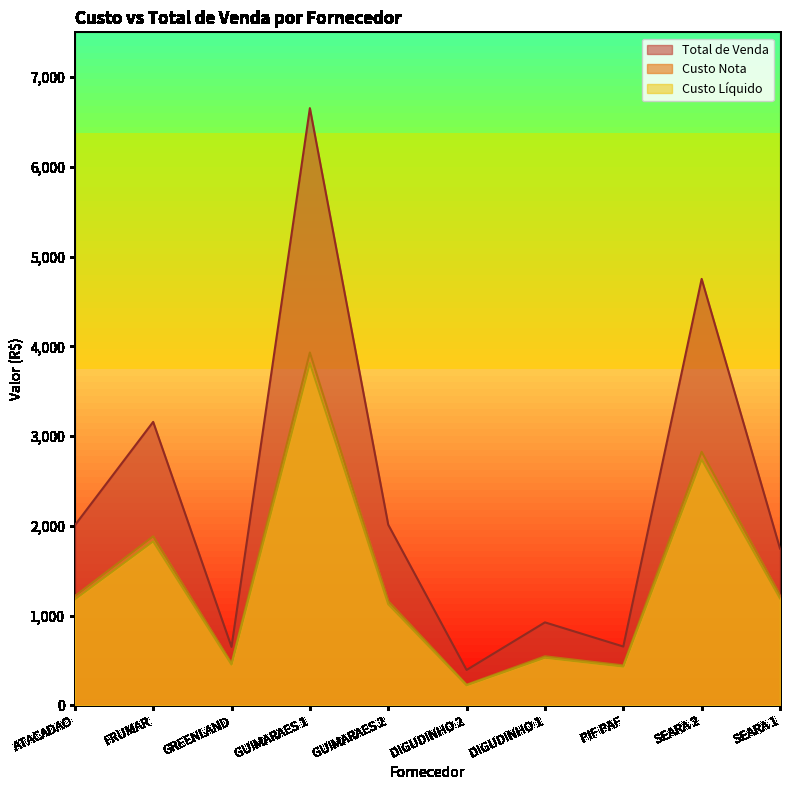

At which category is the sum across all series the highest?

GUIMARAES 1